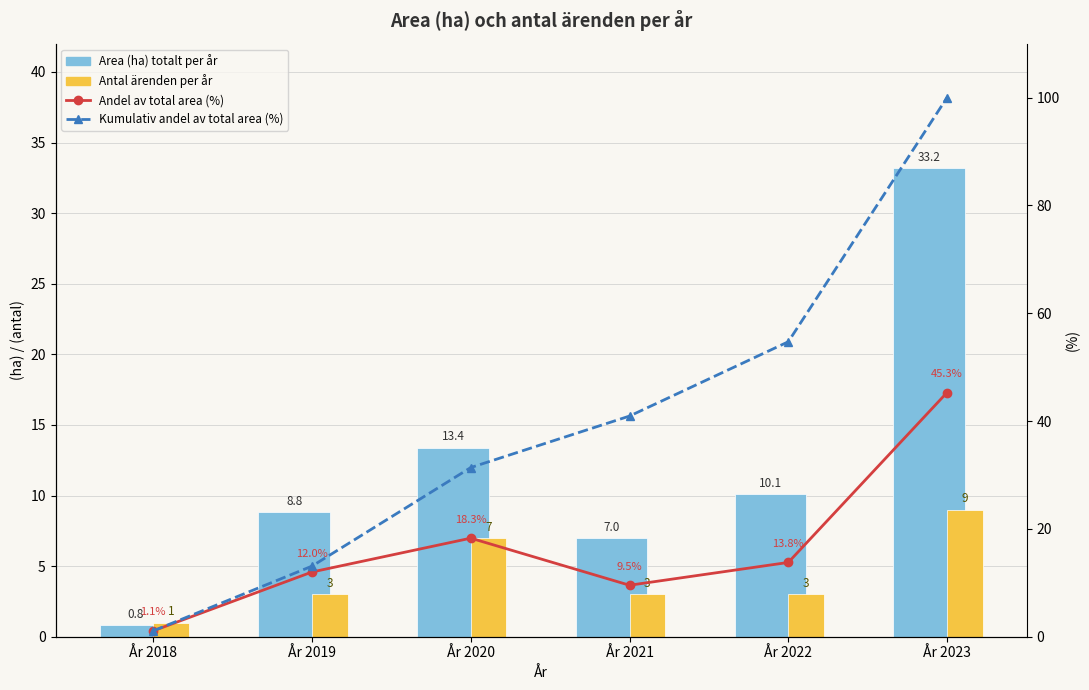

The Antal ärenden per år series shows 4.3 at År 2020. True or false?

False